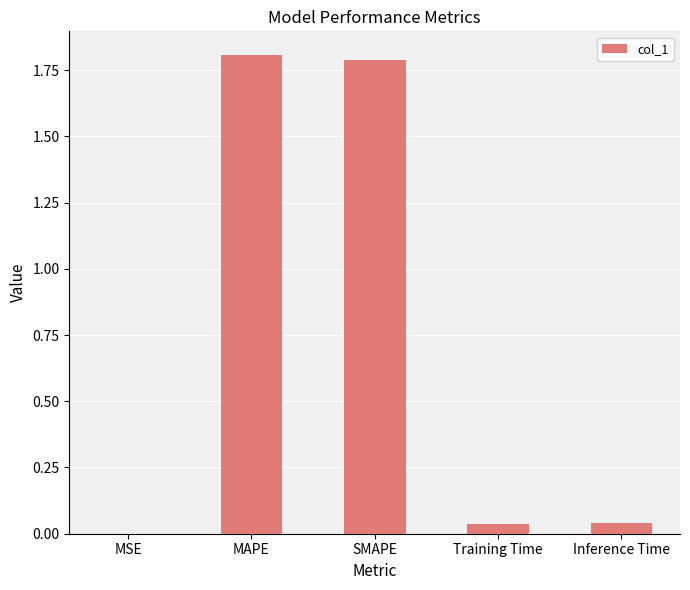

How many distinct data groups are displayed?

1